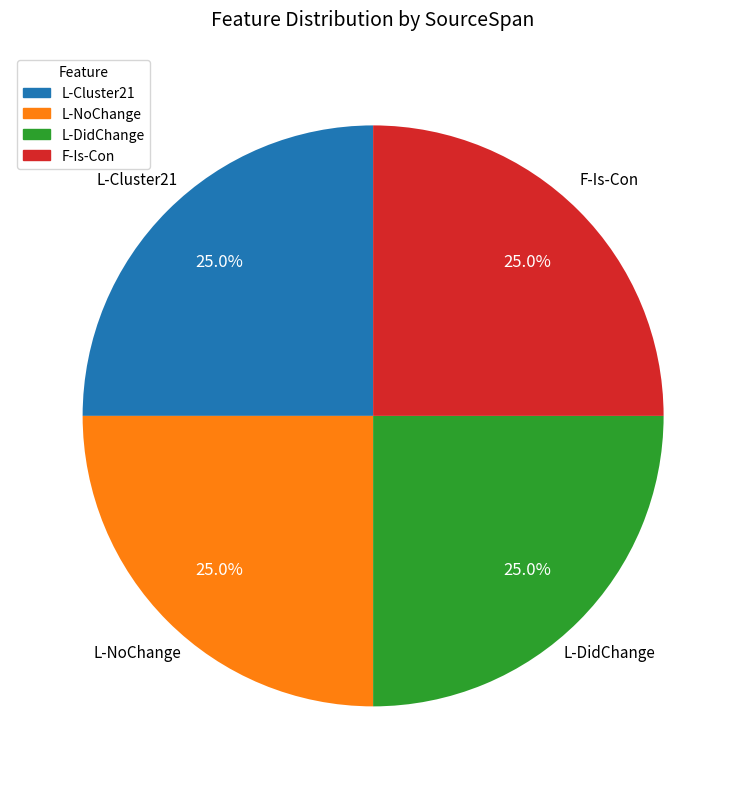

Is there a majority slice in this chart?

No